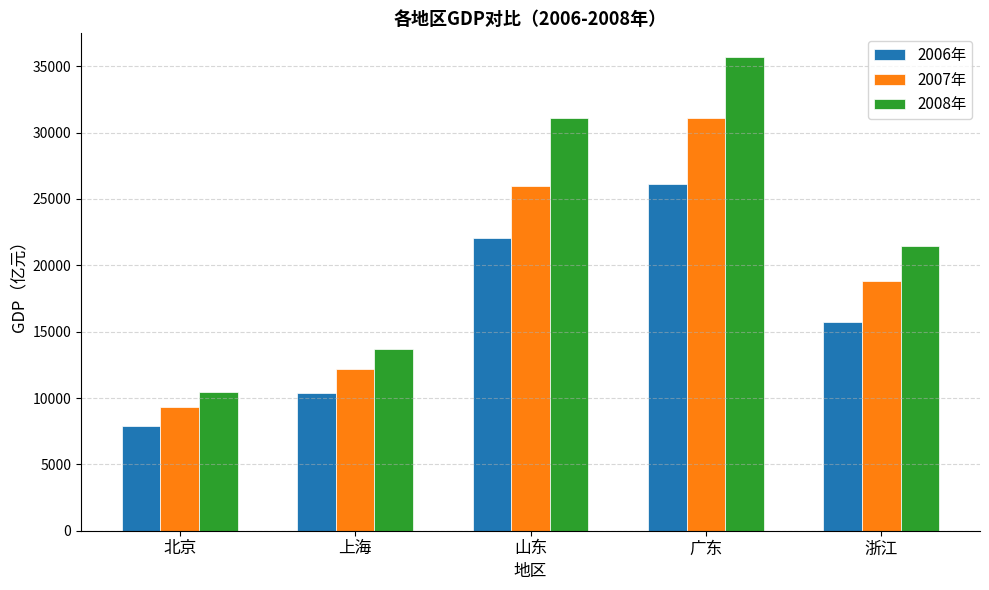

At which label does 2008年 reach its peak?

广东